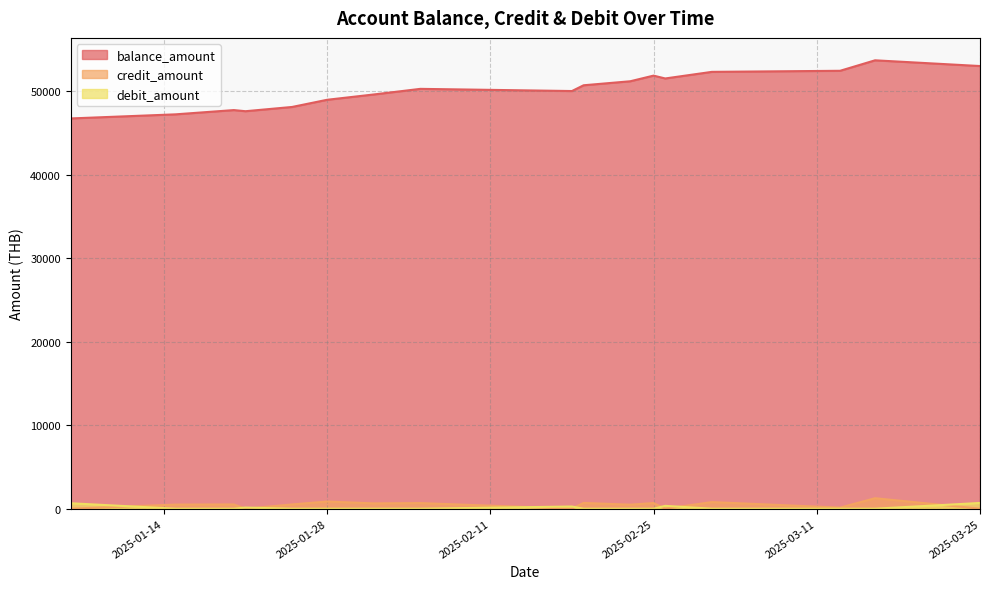

True or false: balance_amount and credit_amount cross at least once.

False